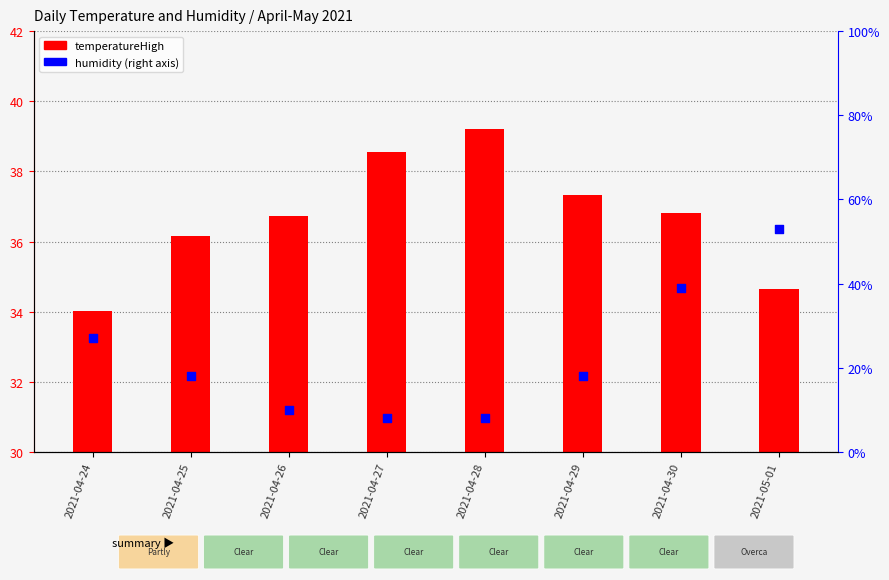

At which category is the sum across all series the highest?

2021-04-28